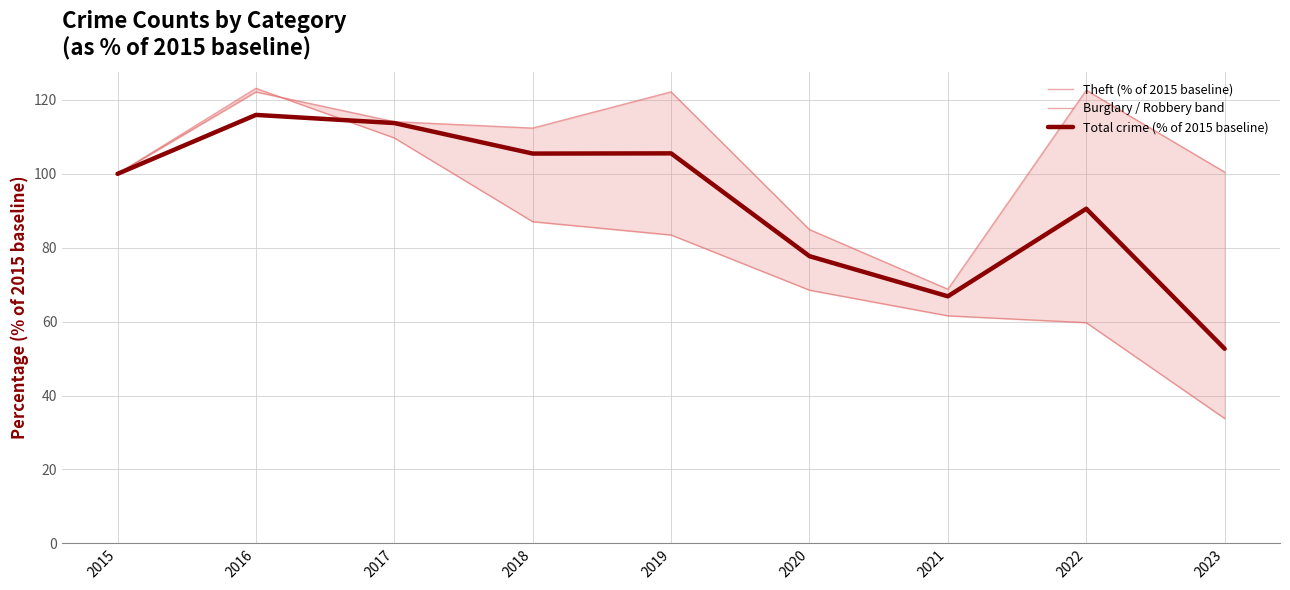

What are all the series names shown in the legend?

Theft (% of 2015 baseline), Burglary / Robbery band, Total crime (% of 2015 baseline)